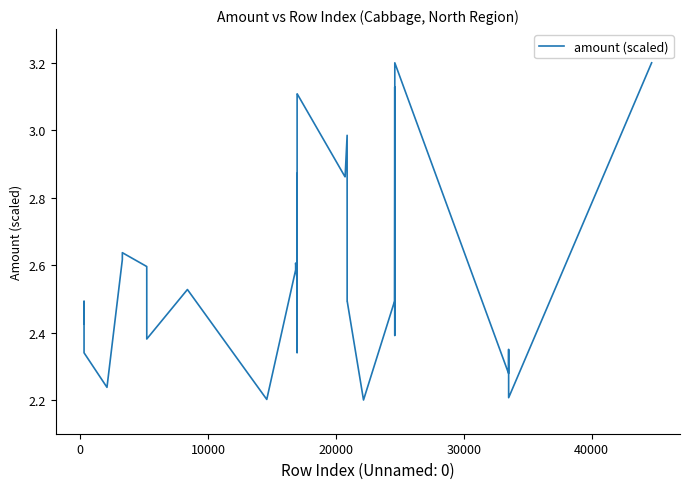

What is the maximum value shown in the chart?

3.2